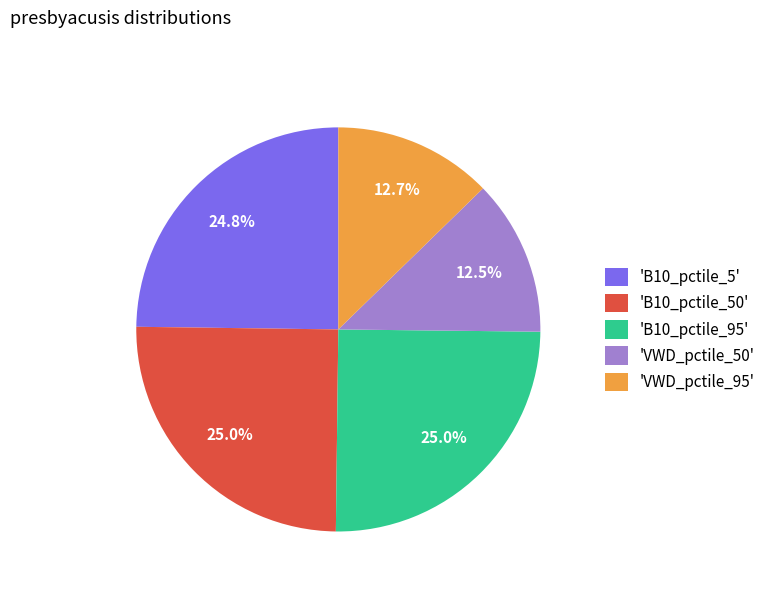

How many segments does this pie chart have?

5